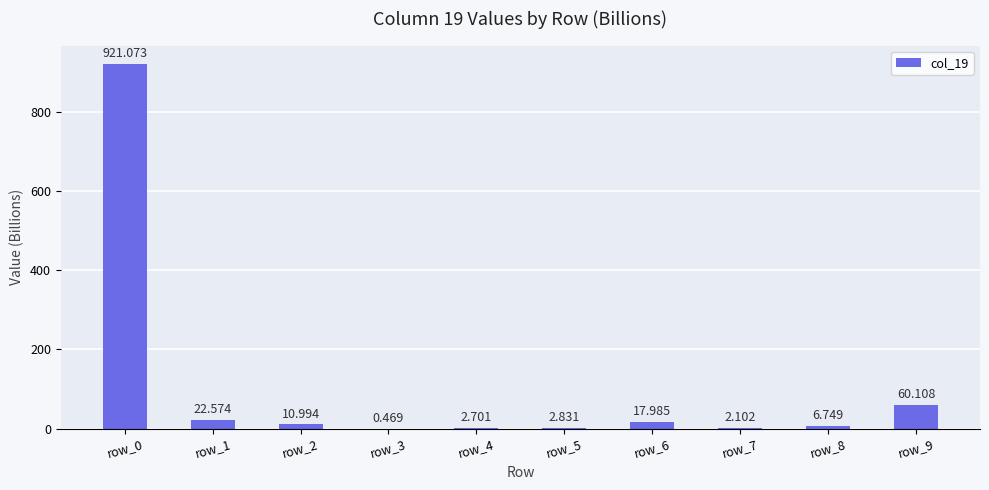

The value at row_9 is 60.1. True or false?

True